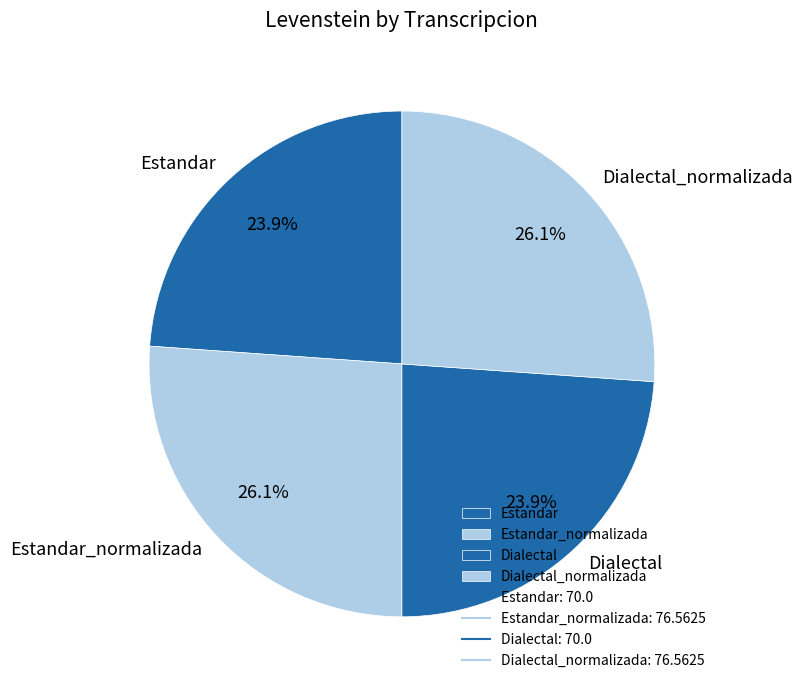

Is Dialectal_normalizada the majority of the pie?

No